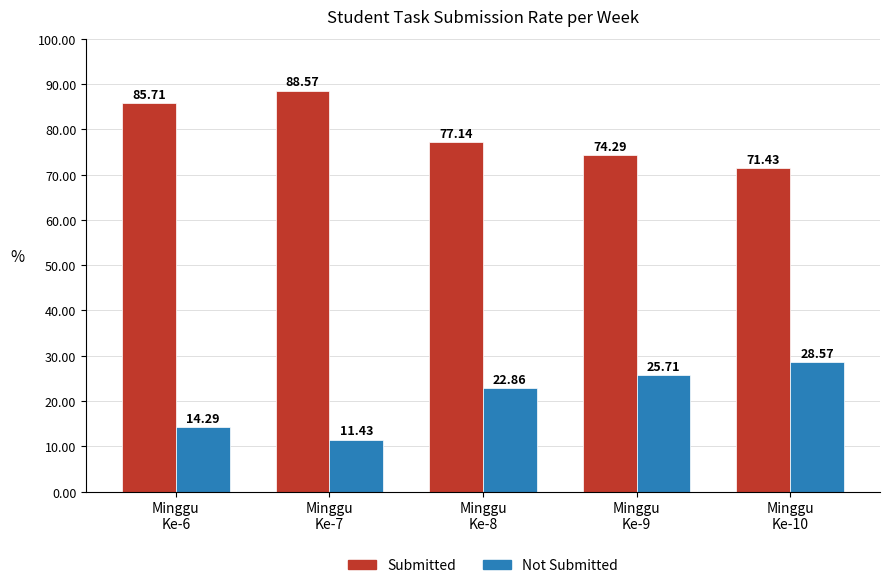

How many series are shown in this chart?

2